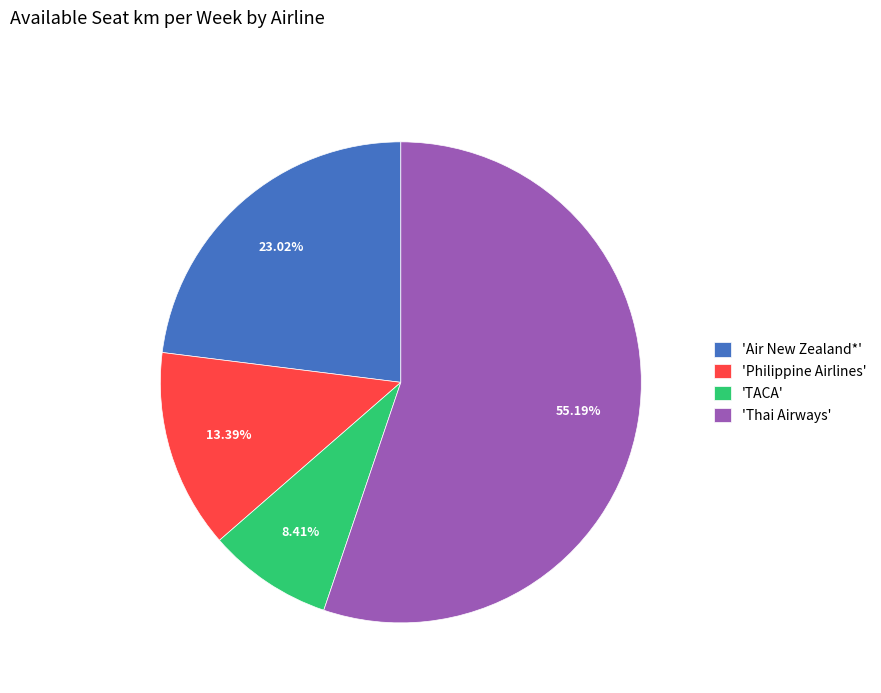

Rank the categories by value from highest to lowest.

'Thai Airways', 'Air New Zealand*', 'Philippine Airlines', 'TACA'